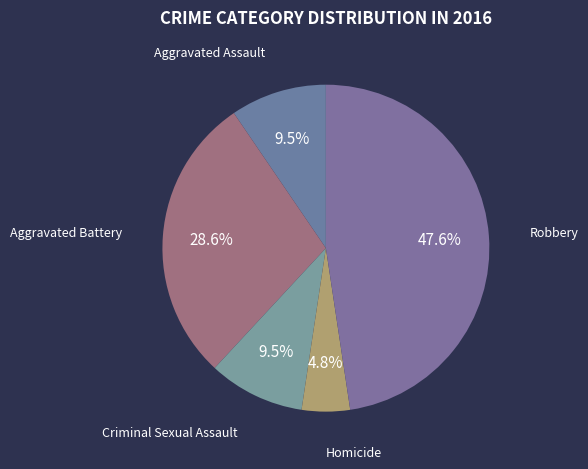

What is the ratio of the value at Robbery to the value at Aggravated Battery?

1.7